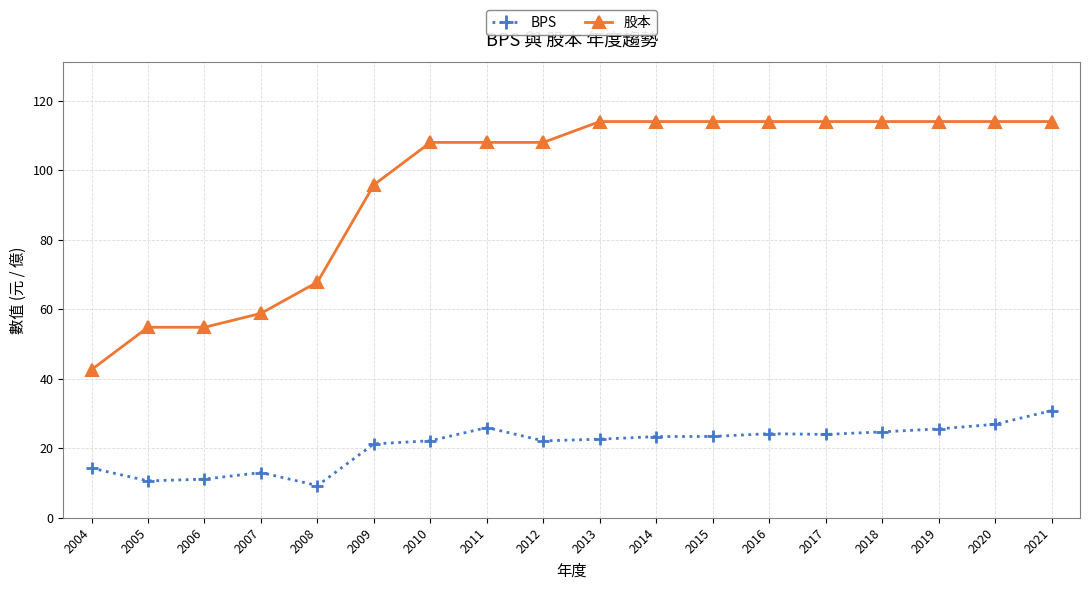

Is the value of 股本 at 2013 greater than the value of BPS at 2011?

Yes